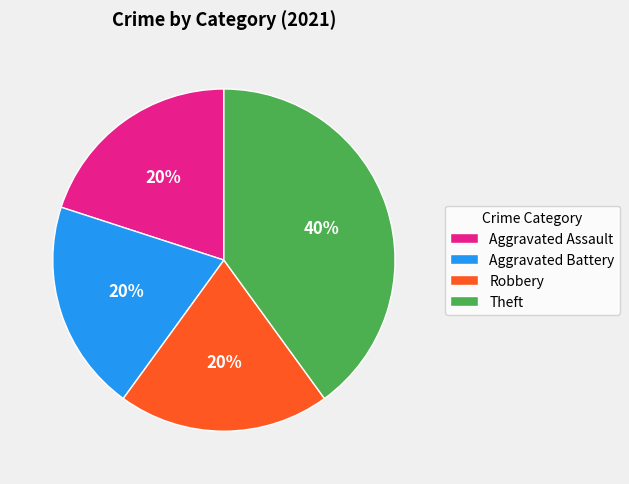

What percentage is the Aggravated Assault slice, to the nearest percent?

20%